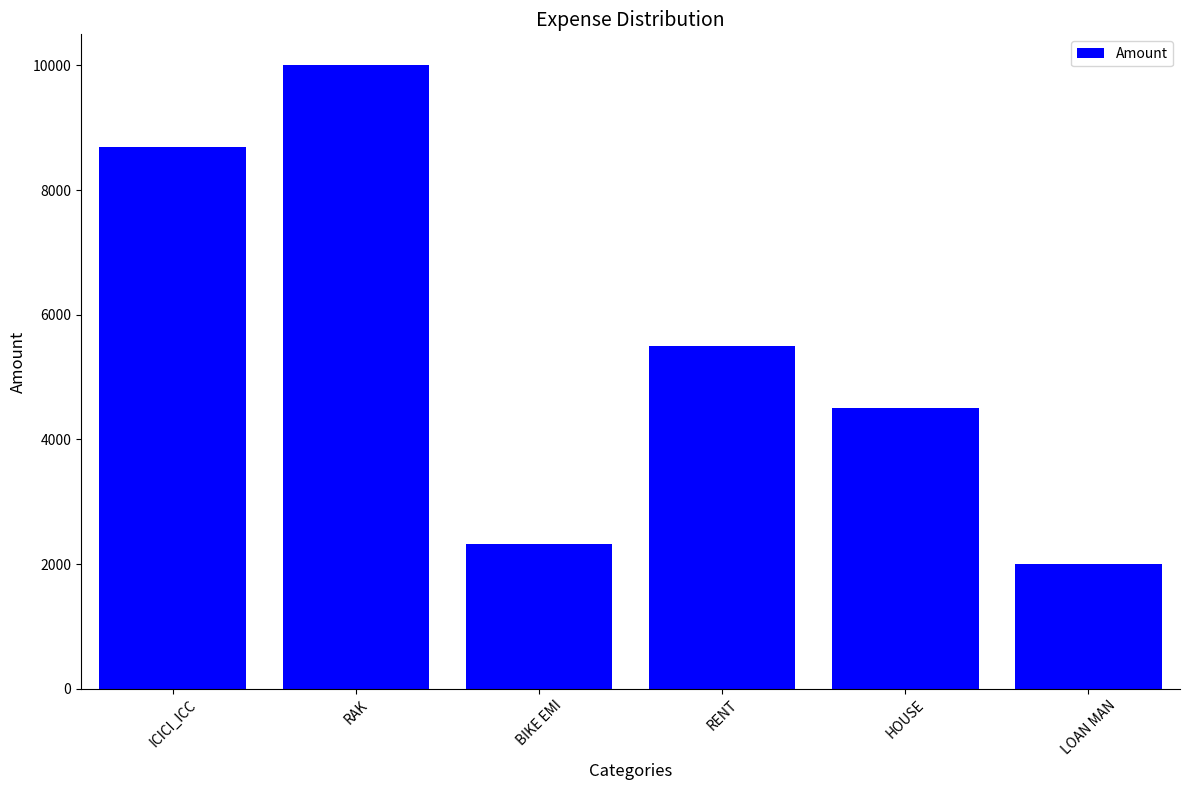

What is the minimum value shown in the chart?

2000